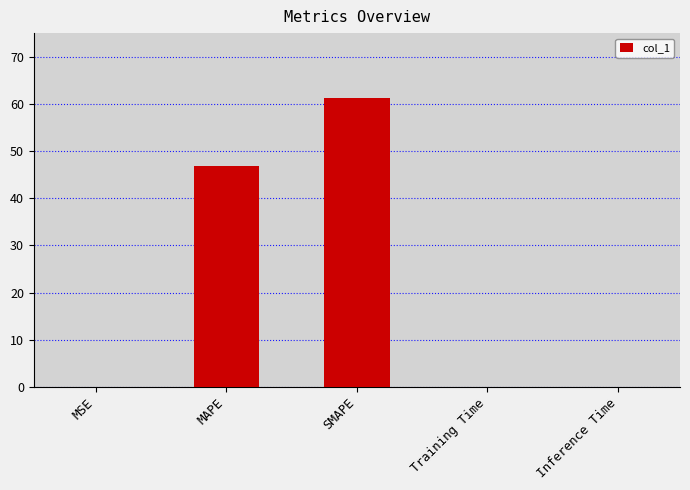

Between SMAPE and MAPE, which is larger?

SMAPE